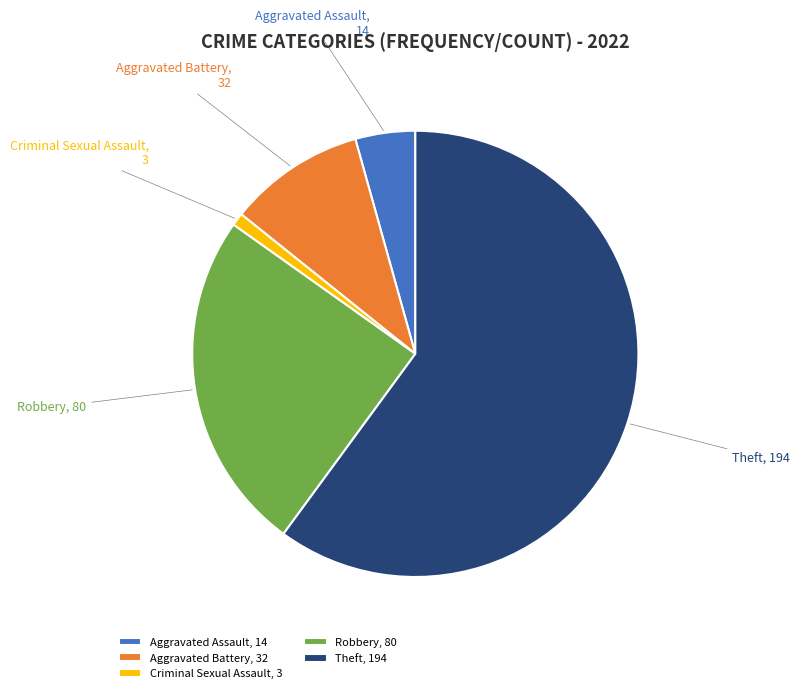

Is it true that Aggravated Assault is 17% of the pie?

False